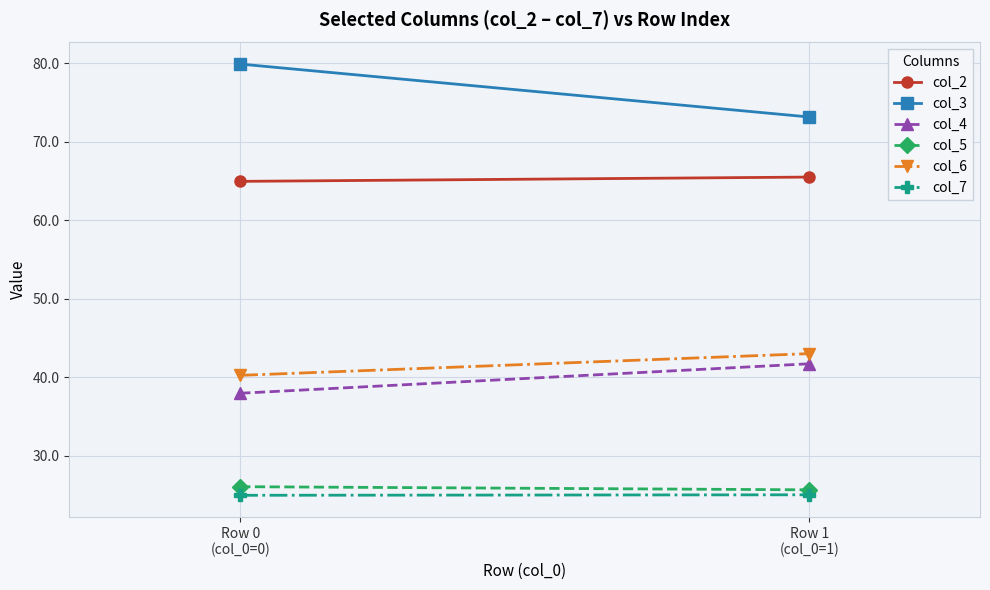

Where does the col_3 series first go above 79?

Row 0
(col_0=0)